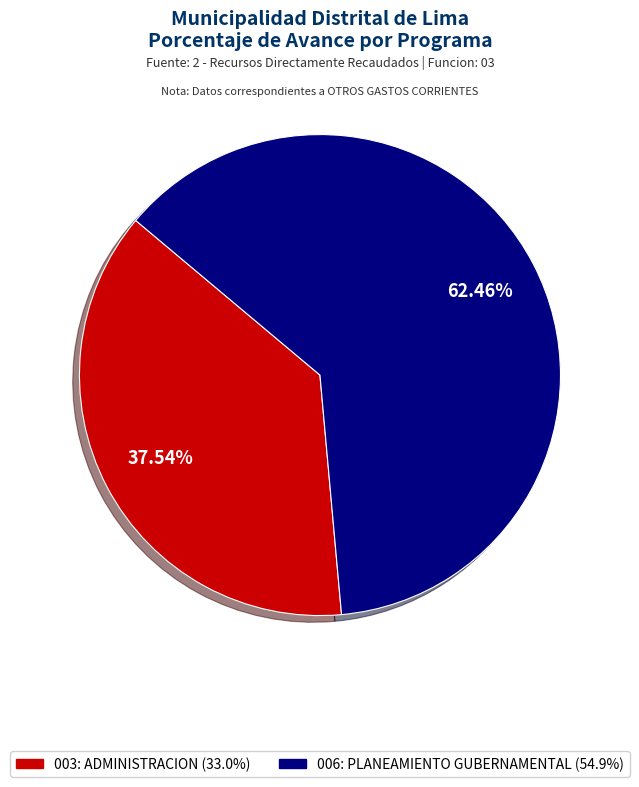

Count the number of slices in the pie.

2